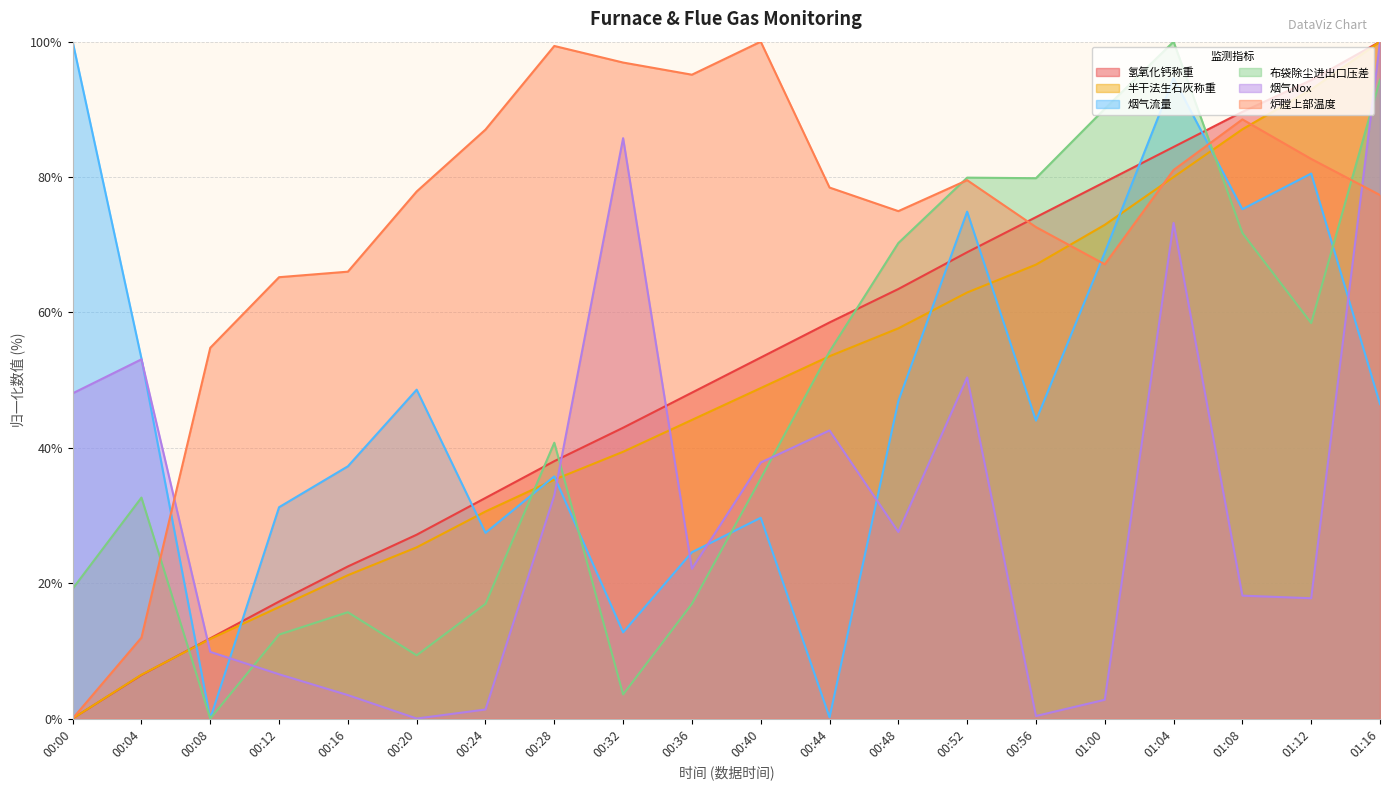

What are all the series names shown in the legend?

氢氧化钙称重, 半干法生石灰称重, 烟气流量, 布袋除尘进出口压差, 烟气Nox, 炉膛上部温度